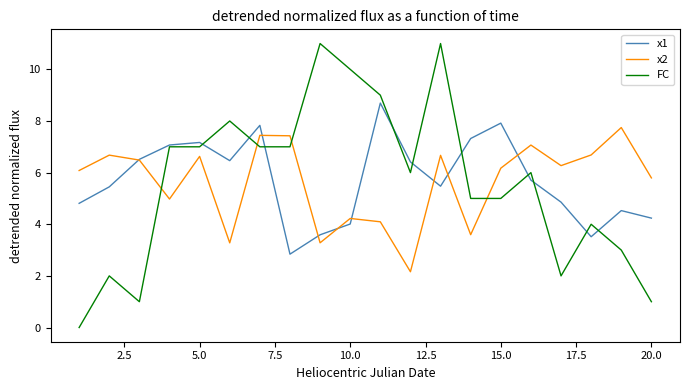

What are all the series names shown in the legend?

x1, x2, FC